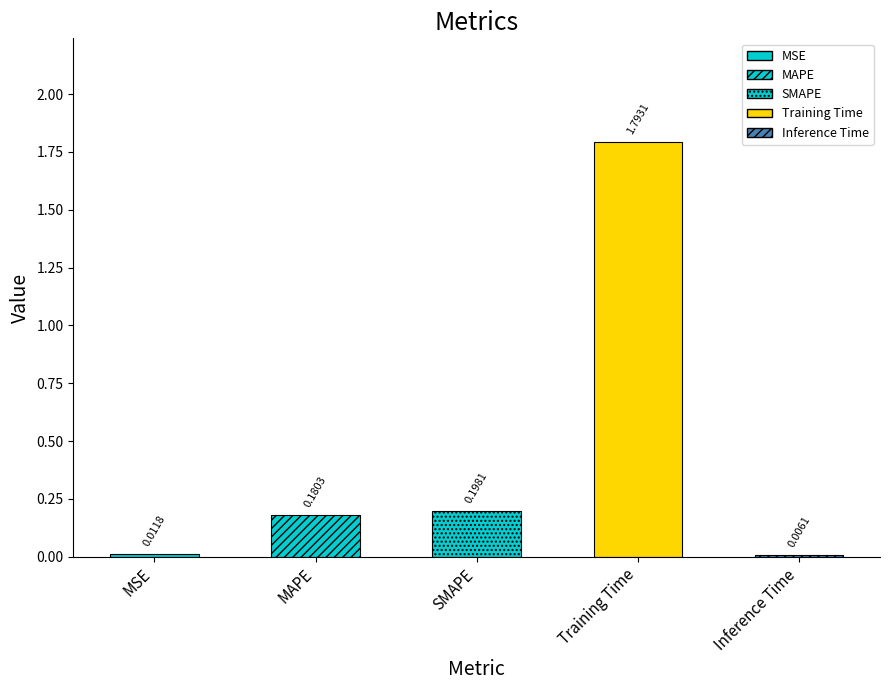

The chart shows a value of 0.0 at Inference Time. True or false?

False